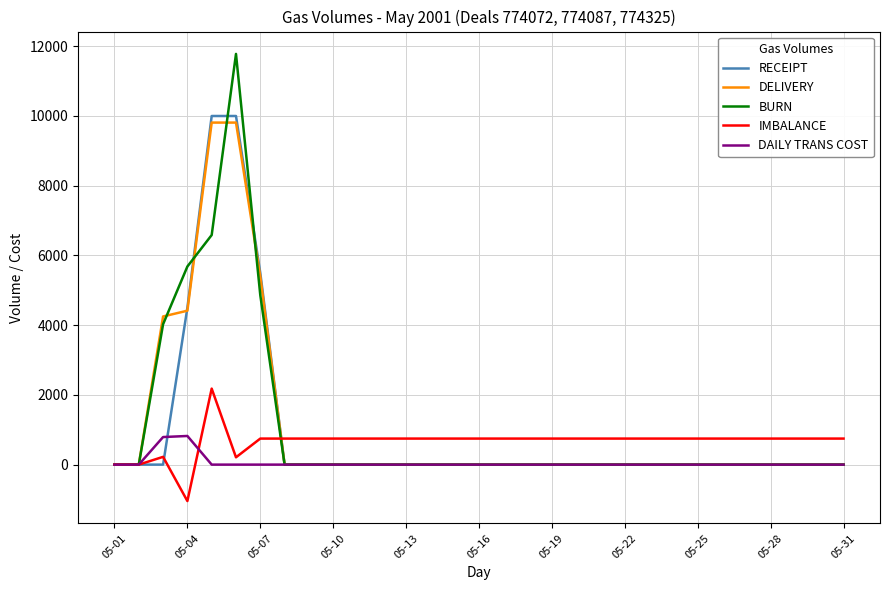

What is the maximum value shown in the chart?

11781.0